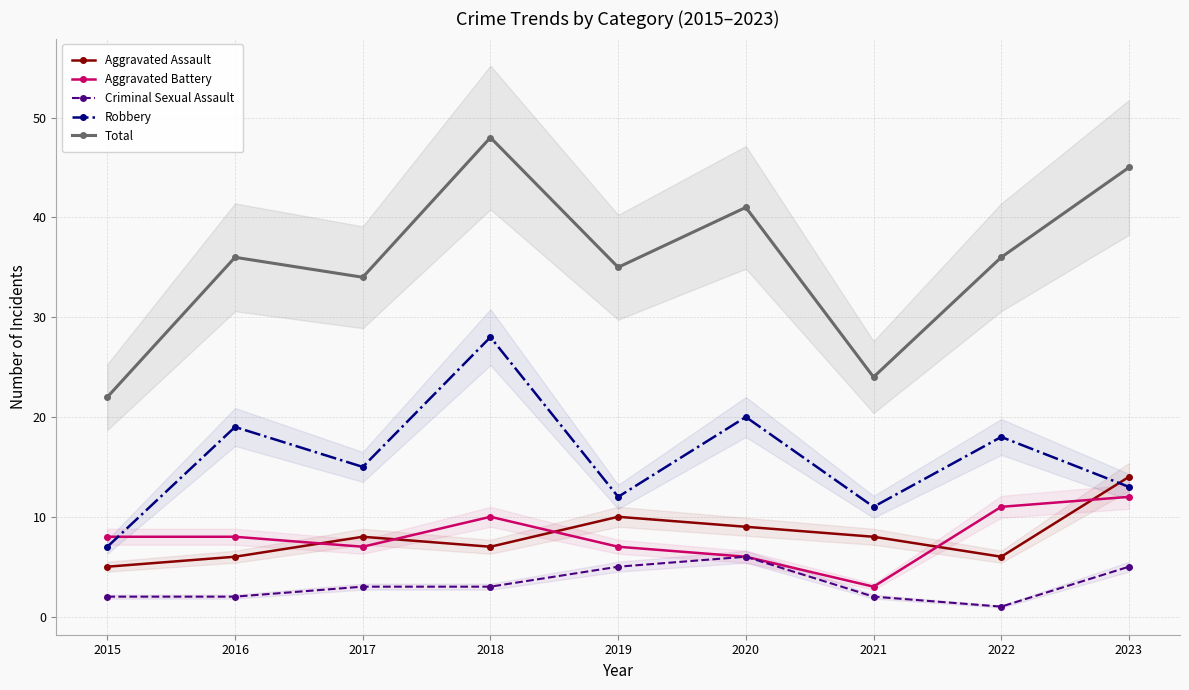

Reading left to right, what are all the values shown in this chart?

Aggravated Assault: 5	6	8	7	10	9	8	6	14
Aggravated Battery: 8	8	7	10	7	6	3	11	12
Criminal Sexual Assault: 2	2	3	3	5	6	2	1	5
Robbery: 7	19	15	28	12	20	11	18	13
Total: 22	36	34	48	35	41	24	36	45